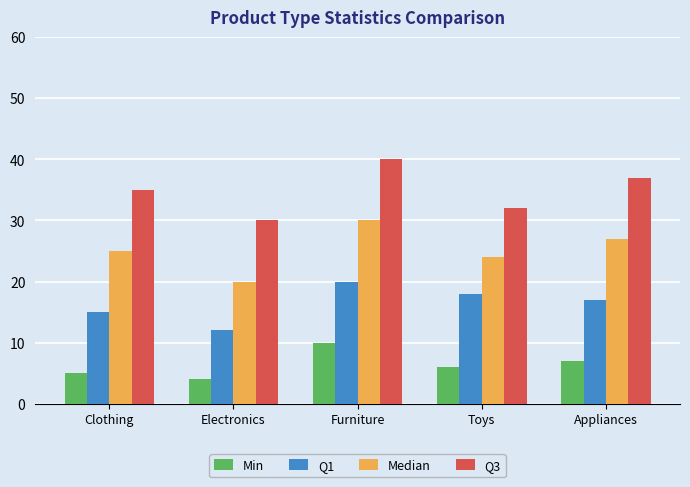

How many Min values are between 5 and 7?

3